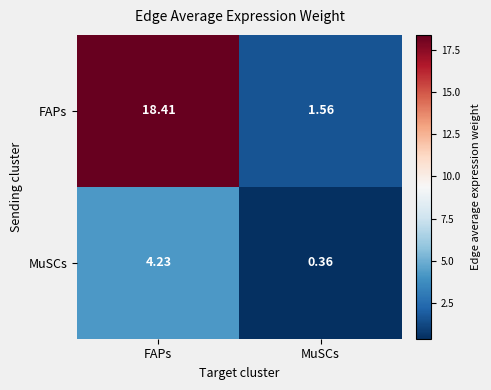

At which label is MuSCs closest to 2?

MuSCs